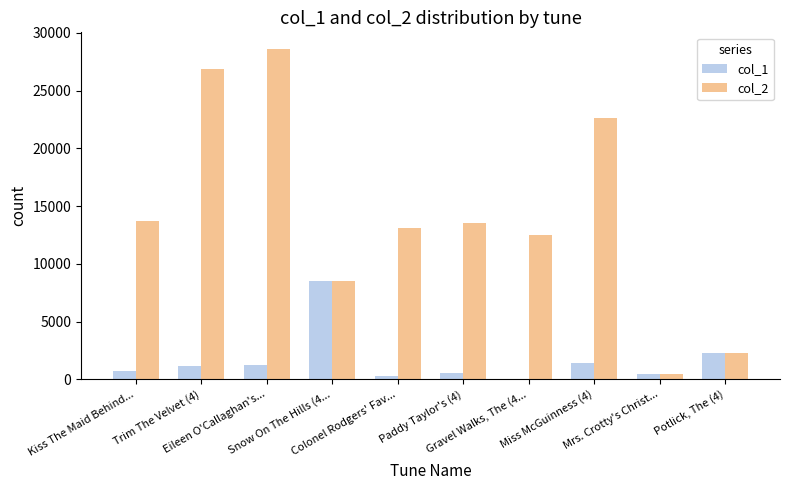

Which series has the largest total across all categories?

col_2